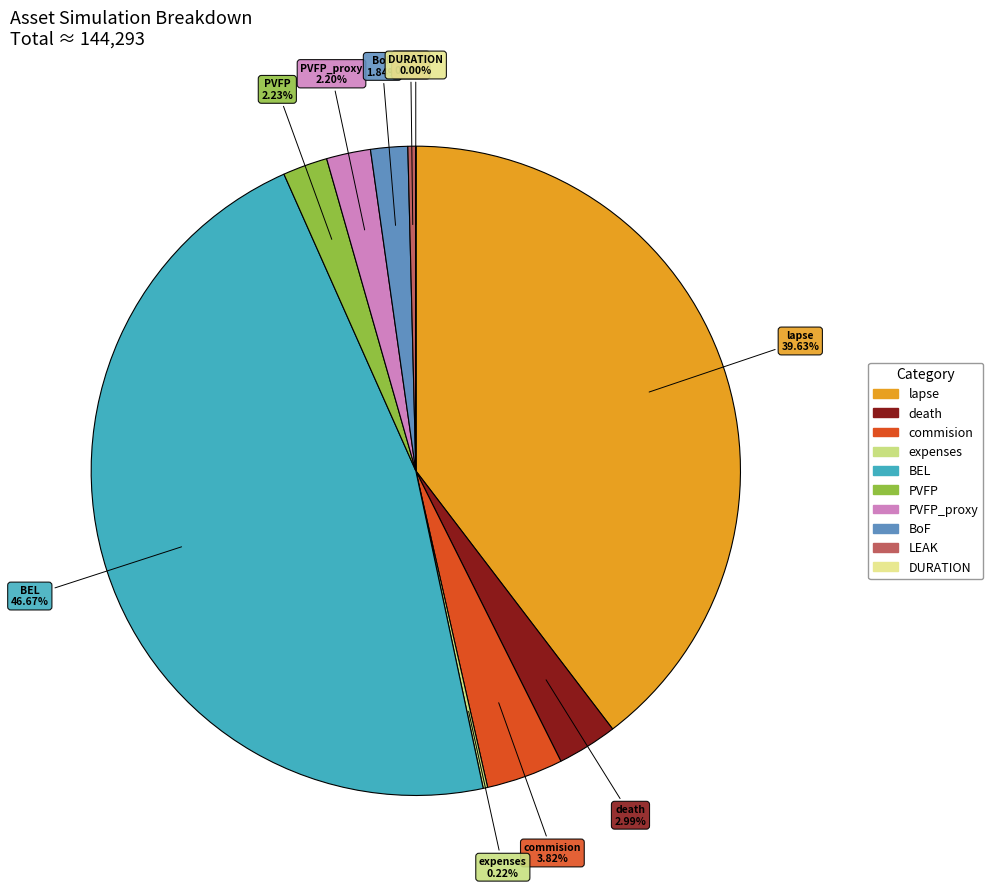

Which category has the biggest portion of the pie?

BEL